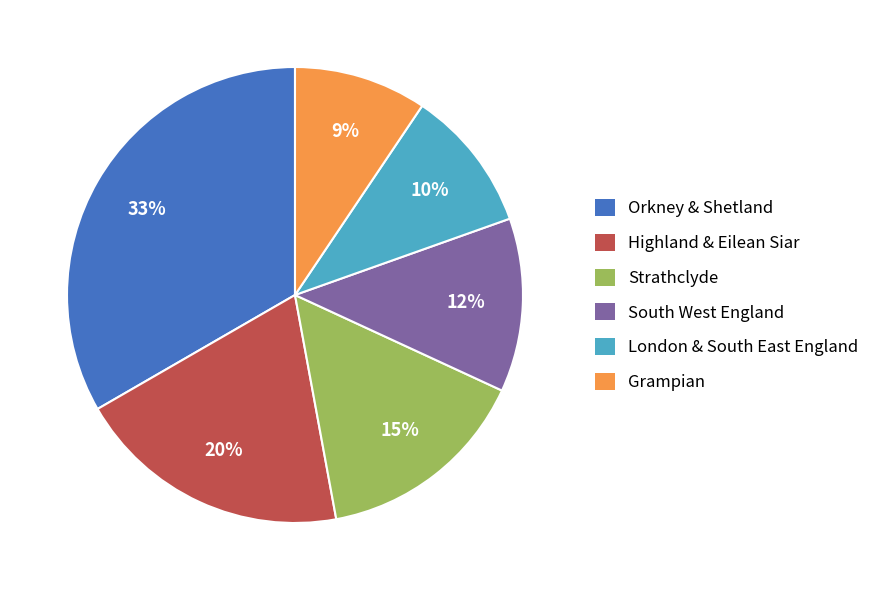

Do South West England and London & South East England together represent more than half of the pie?

No